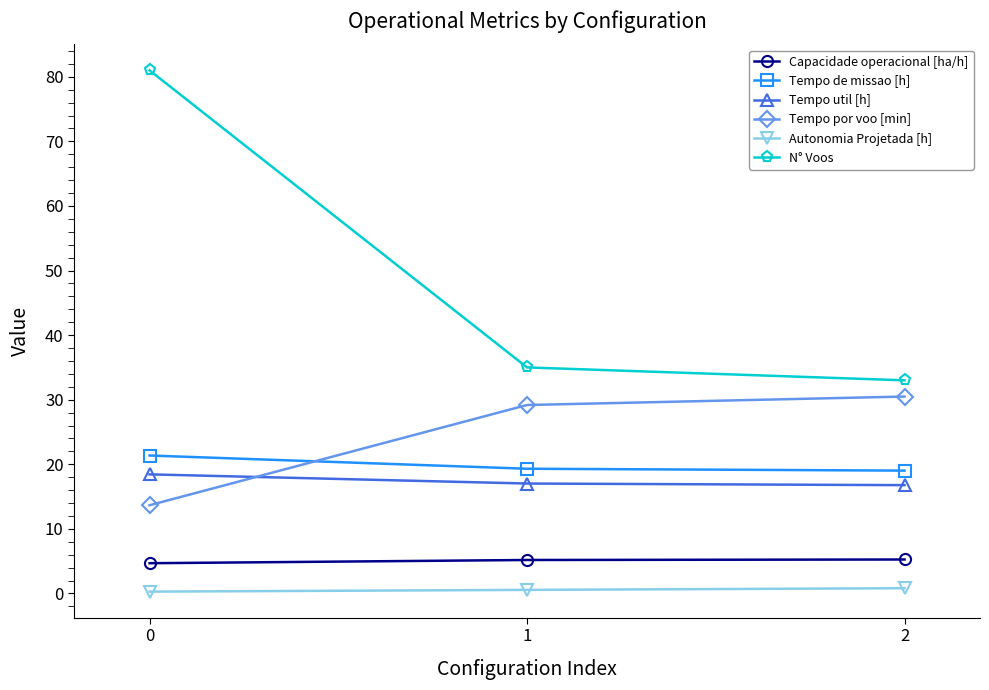

Between 0 and 2, which series saw the biggest shift?

N° Voos